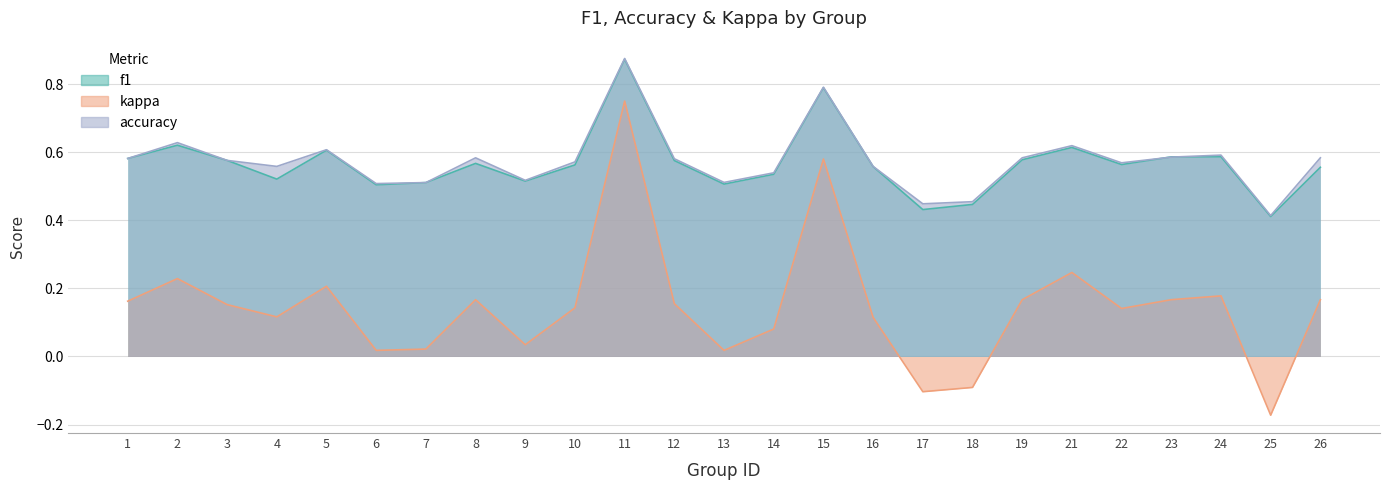

At how many categories does at least one series exceed 0?

25